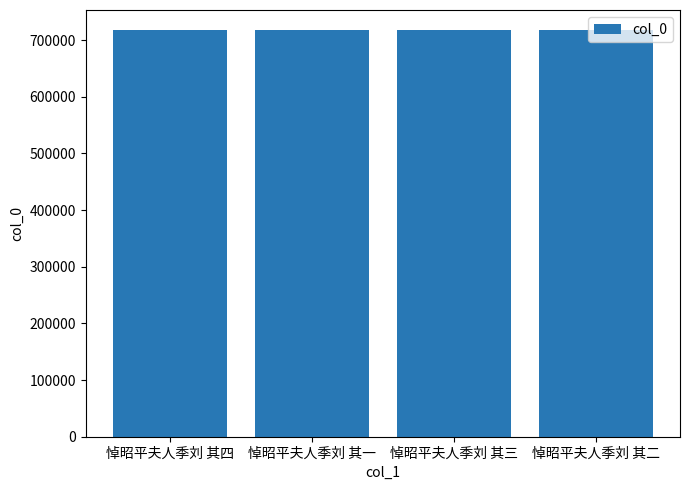

The chart shows a value of 717458 at 悼昭平夫人季刘 其三. True or false?

True